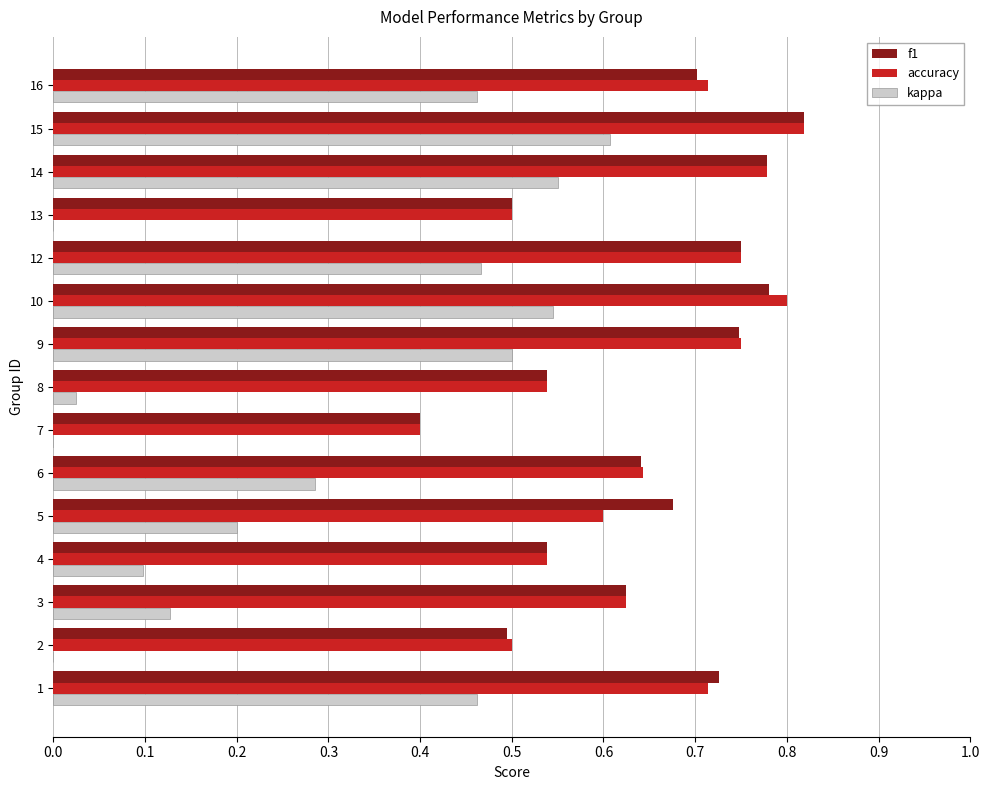

How many categories are shown in the chart?

15